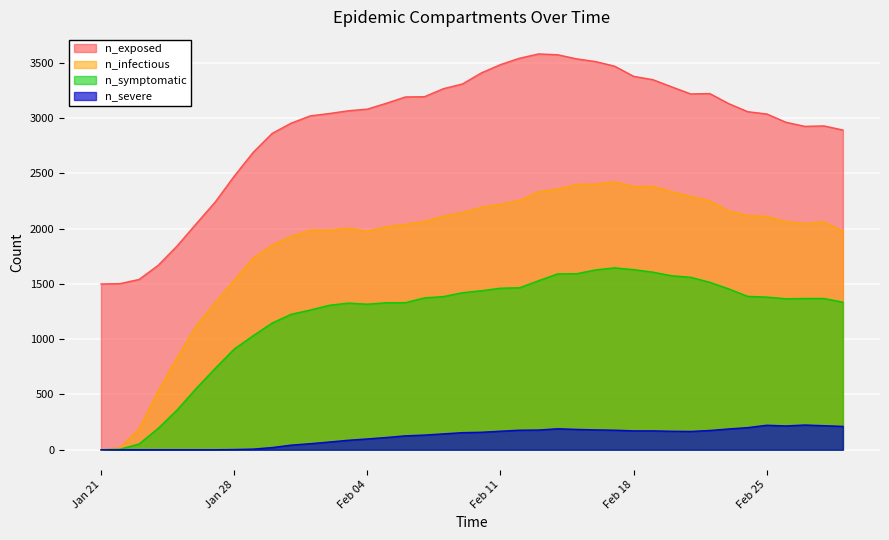

At 12, list the series in order from smallest to largest.

n_severe, n_symptomatic, n_infectious, n_exposed